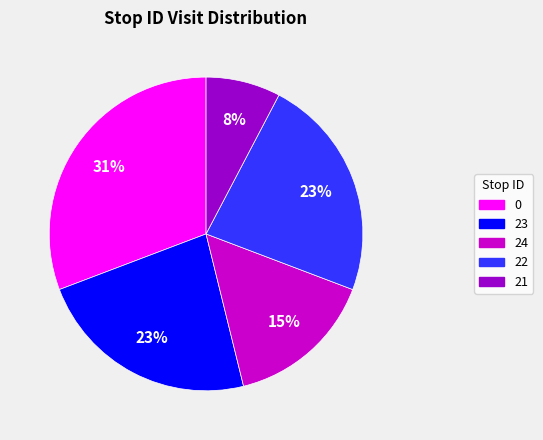

Do 21 and 23 together represent more than half of the pie?

No